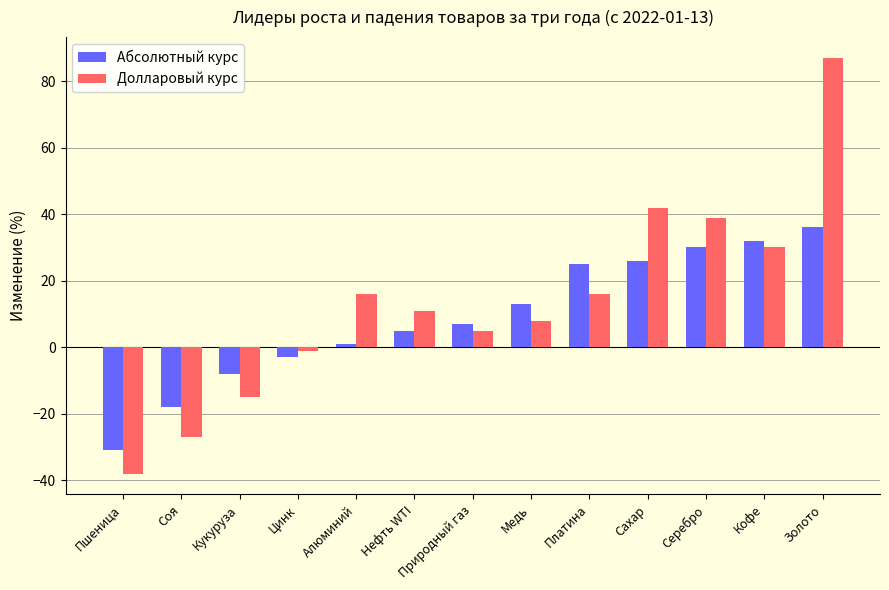

What is the approximate value of Долларовый курс at Алюминий?

16